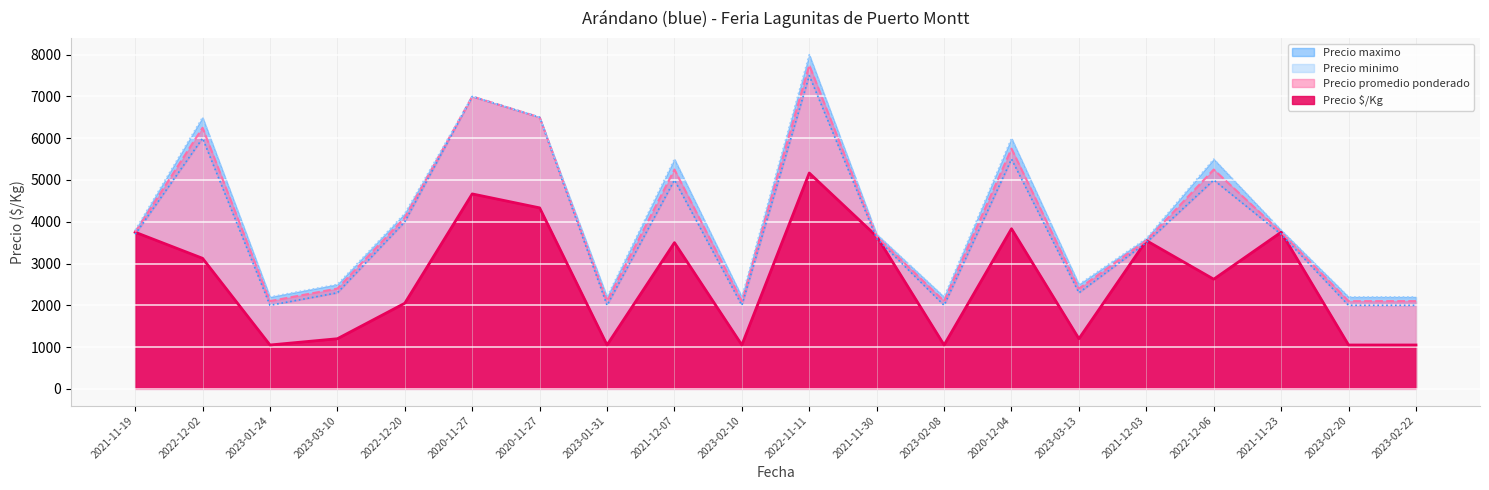

What is the difference between the highest and lowest values at 2023-03-13?

1300